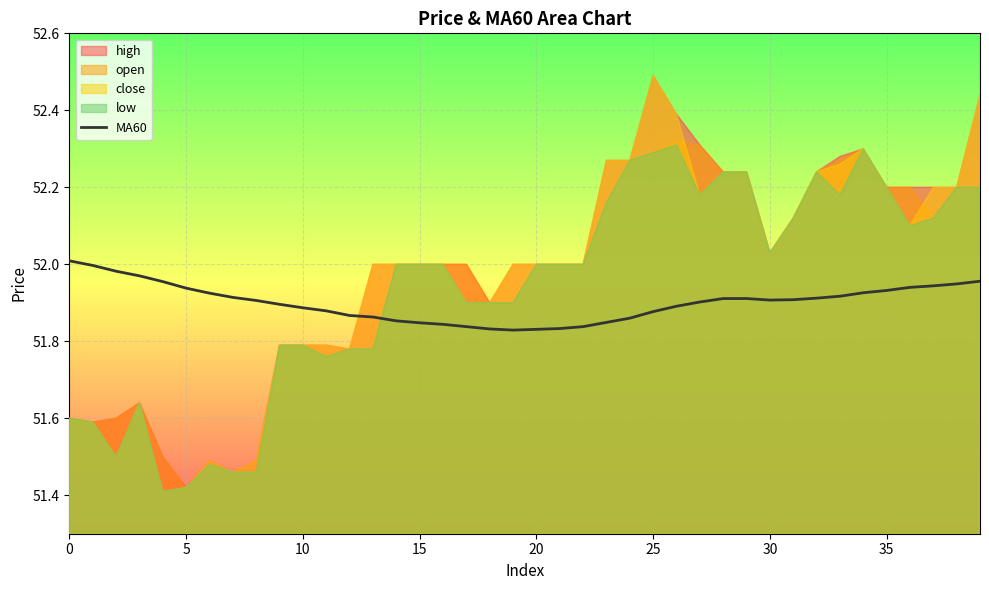

How many categories are shown in the chart?

40